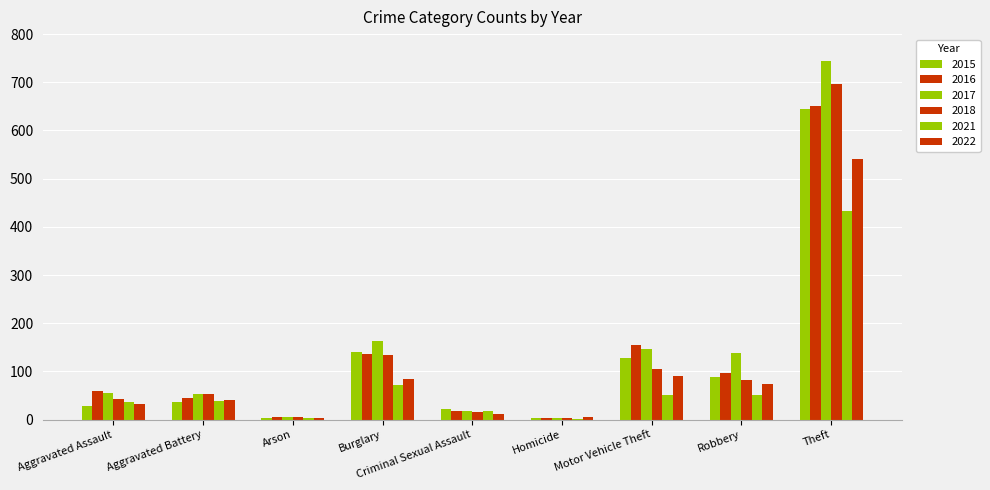

How many categories are shown in the chart?

9